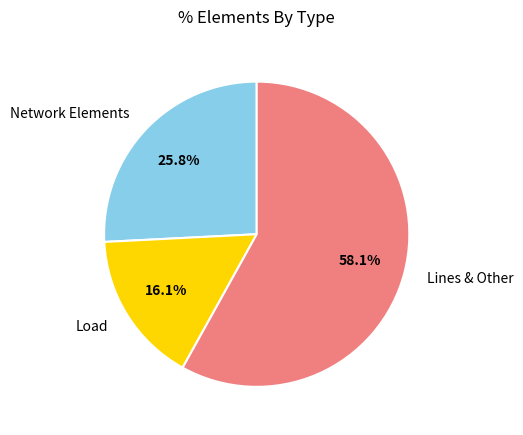

Does any single category account for the majority?

Yes